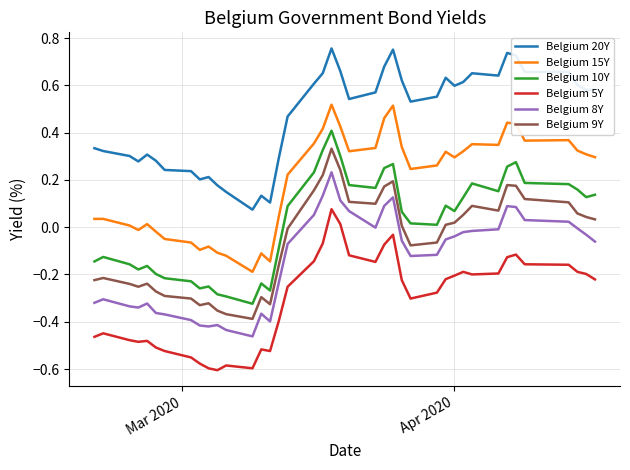

True or false: Belgium 8Y and Belgium 5Y cross at least once.

False